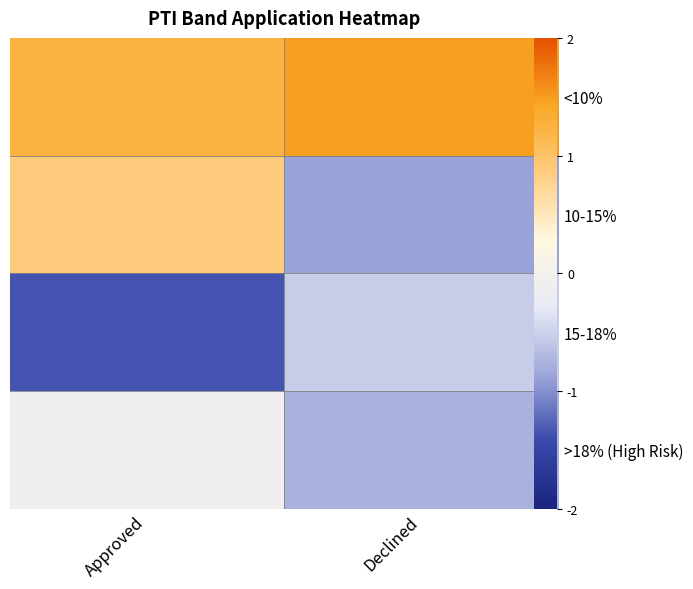

Which series has the largest range (max minus min)?

10-15%